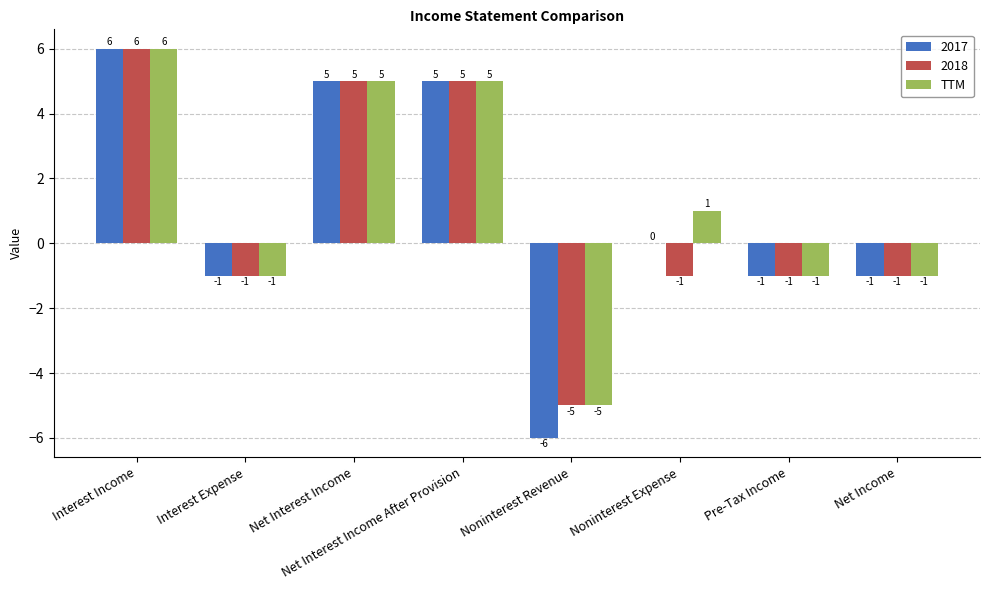

Does the chart contain stacked bars?

No